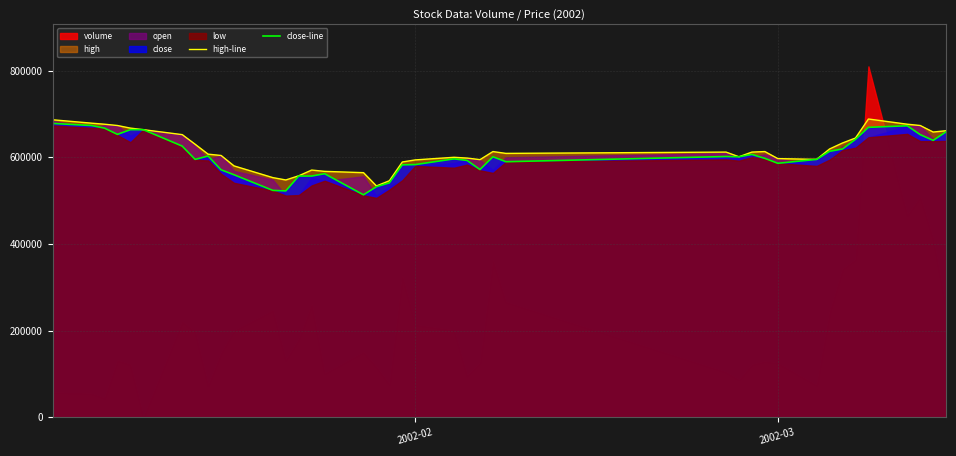

What is the minimum value for high-line?

533892.1